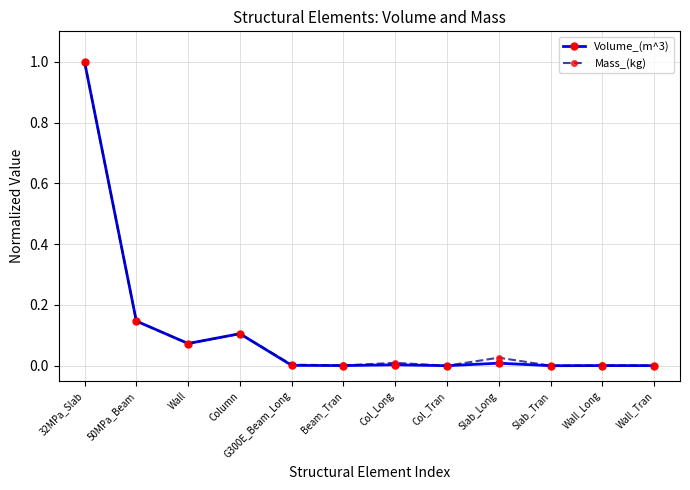

What is the difference between the maximum and second lowest values in the Mass_(kg) series?

1.0